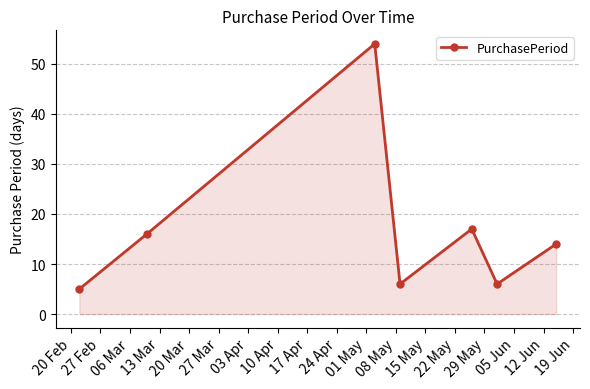

What is the greatest value displayed?

54